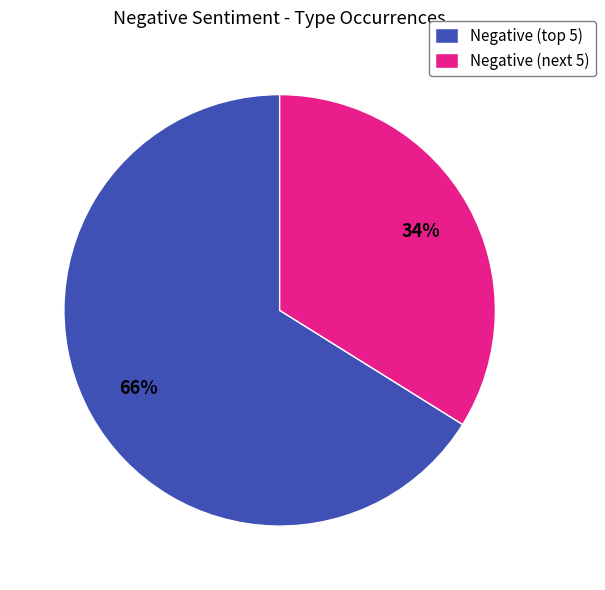

How many slices are in this pie chart?

2